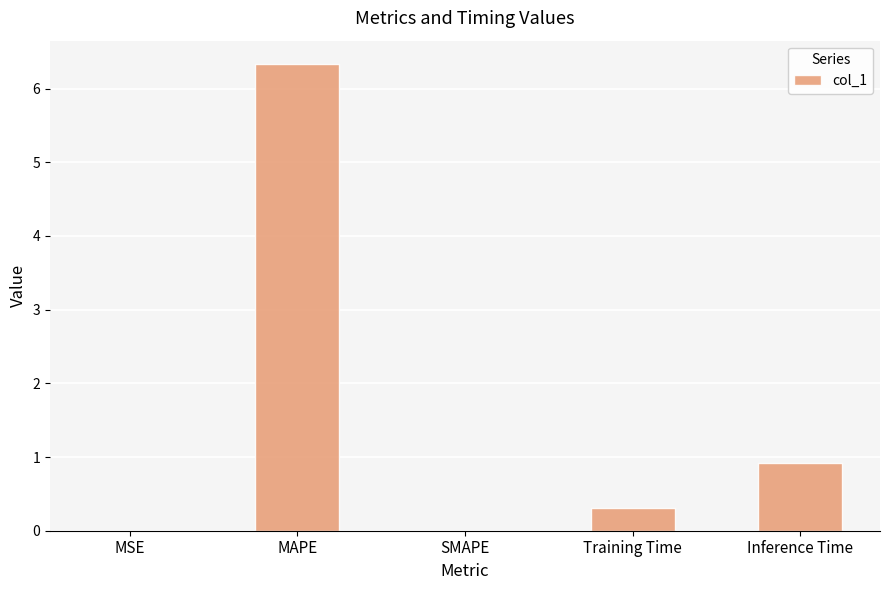

Between Training Time and Inference Time, which is larger?

Inference Time